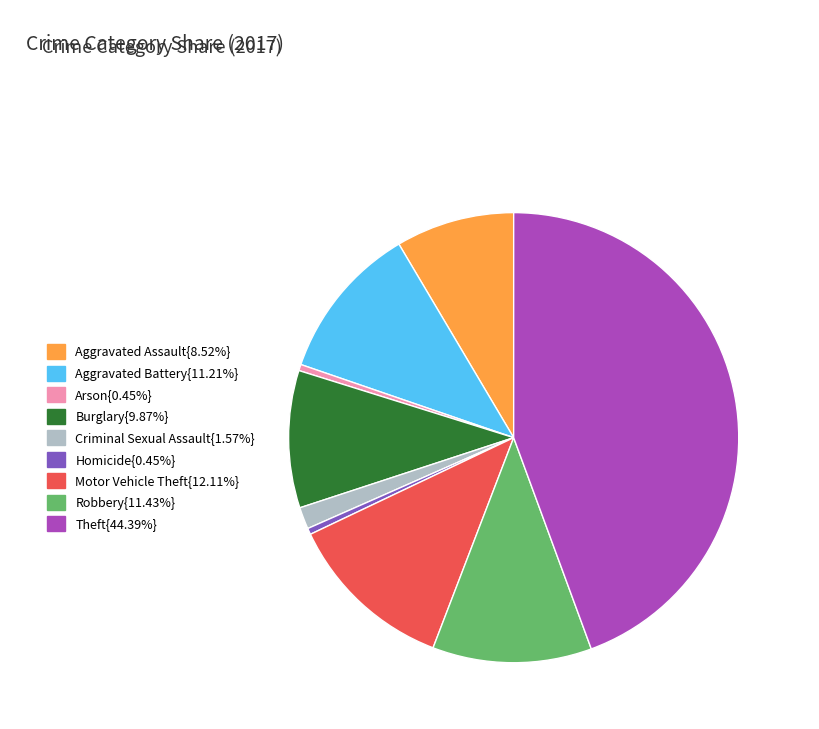

Is there any slice that represents more than half of the pie?

No